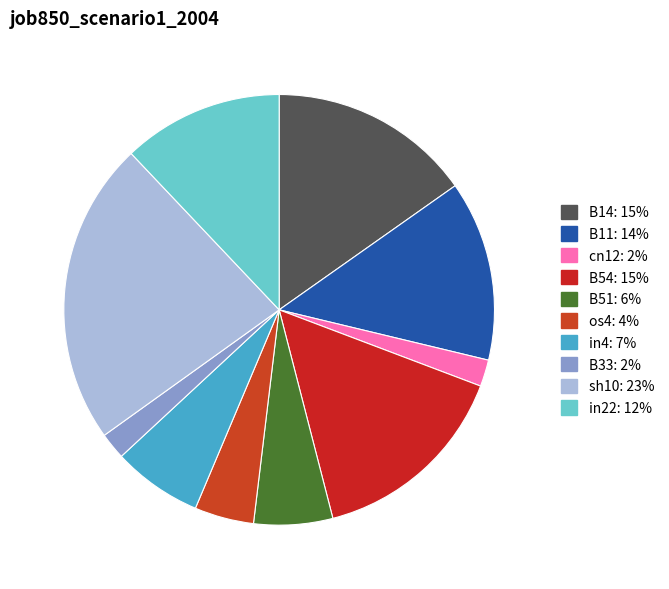

What percentage is the in22 slice, to the nearest percent?

12%